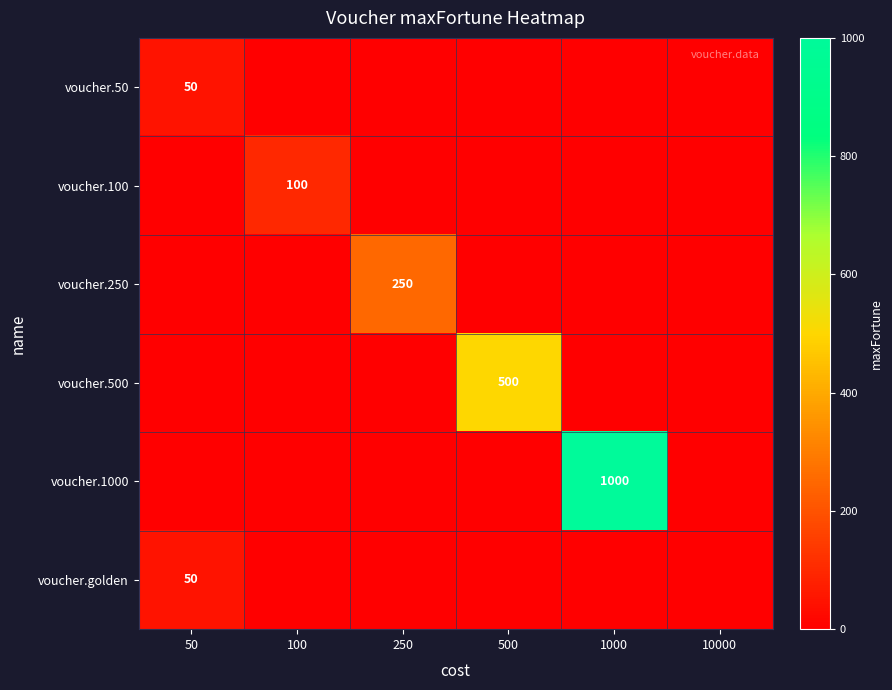

The value of voucher.golden at 1000 is 24. True or false?

False